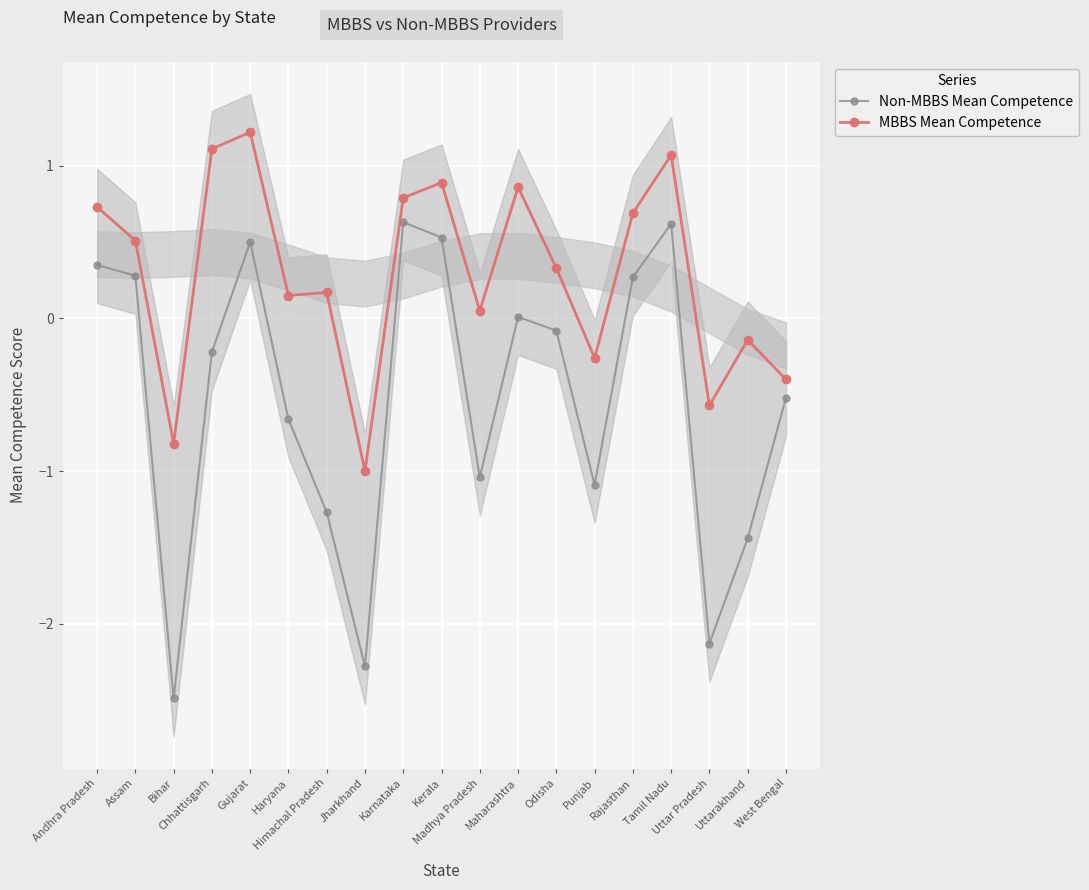

How many series are shown in this chart?

2